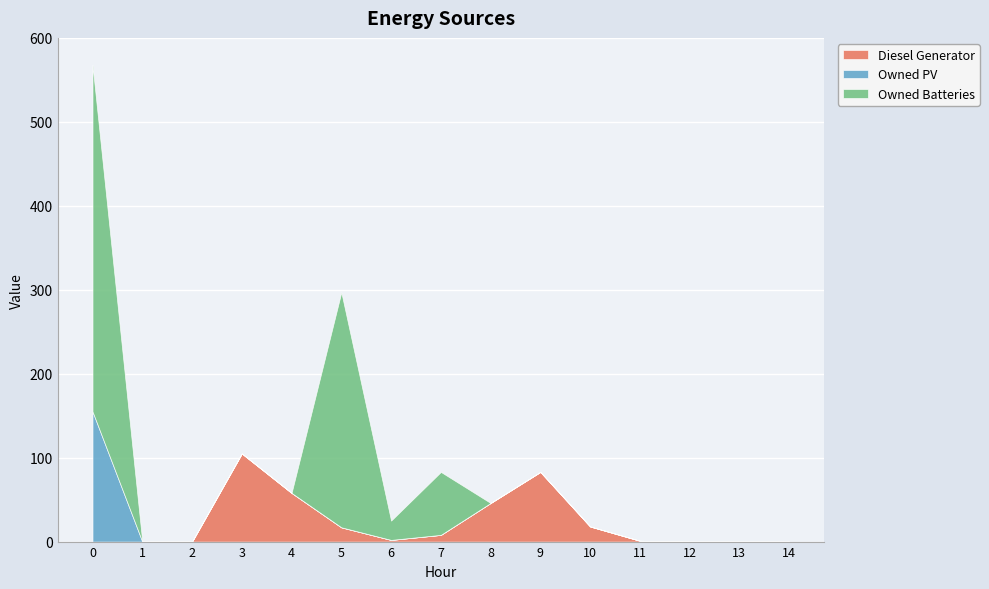

How many values in Owned Batteries are above zero?

4